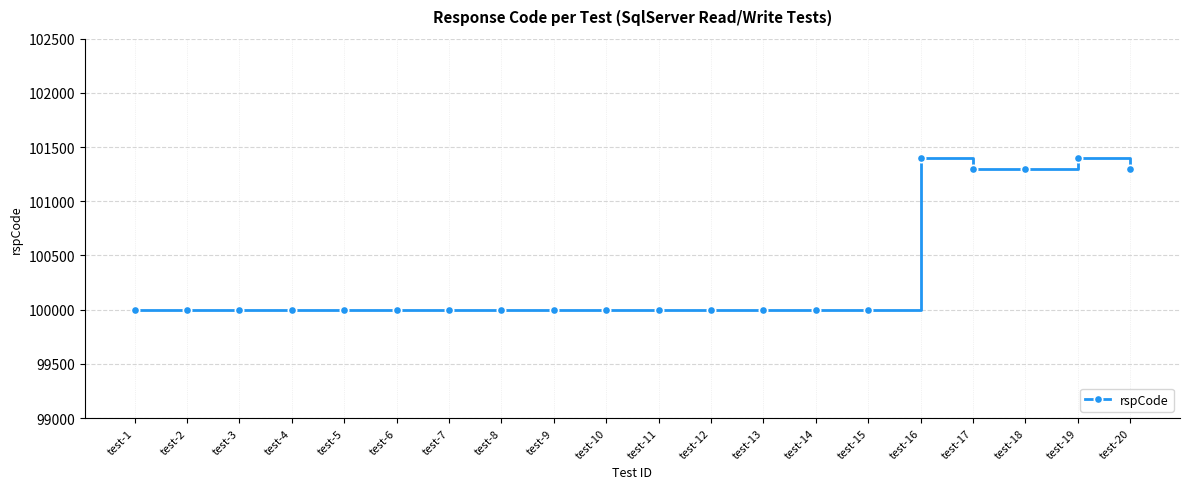

What is the value of the 16th point from the left?

101403